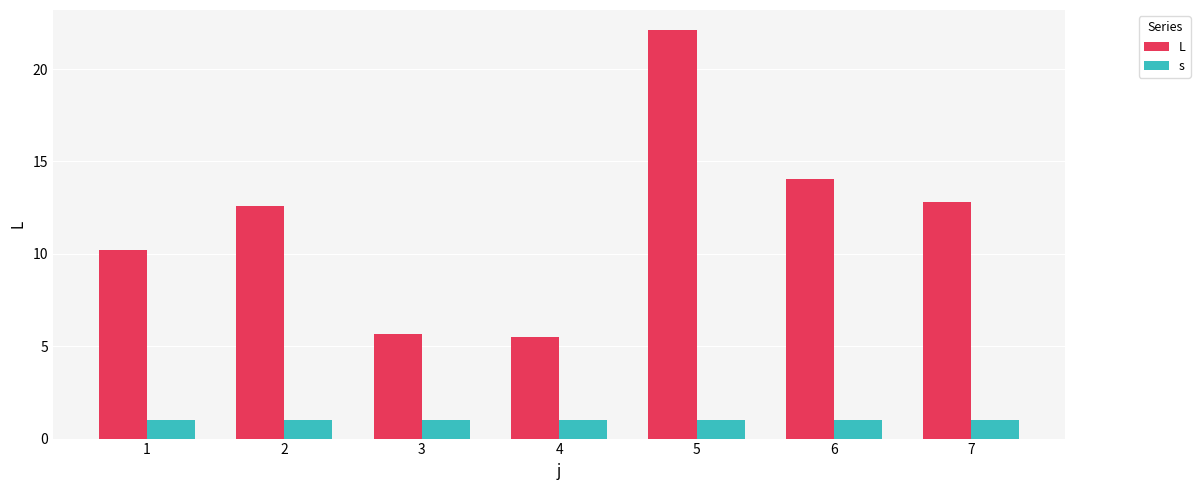

List the series in order of their peak value, lowest first.

s, L